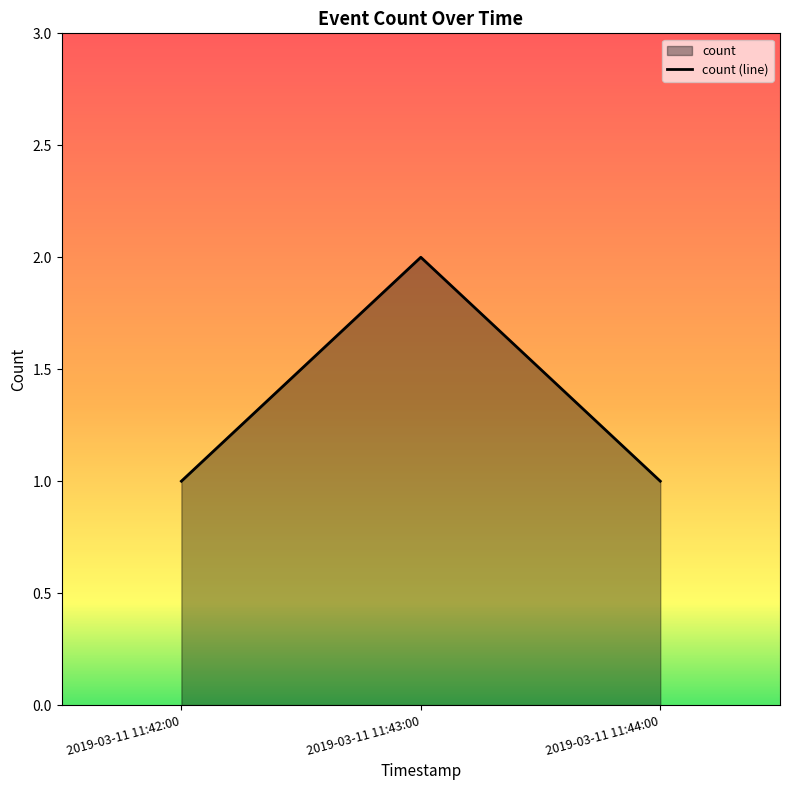

What is the greatest value displayed?

2